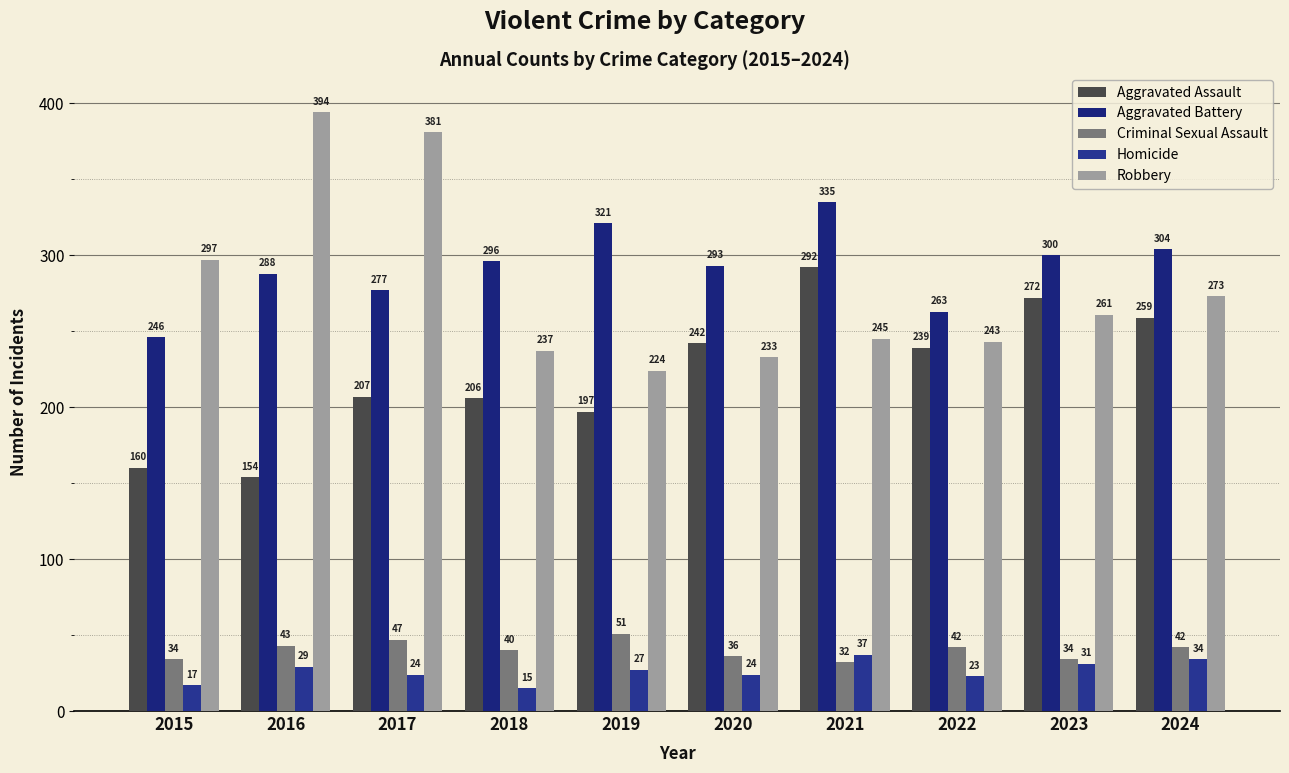

What is the value of the Robbery bar at the 6th from the left?

233